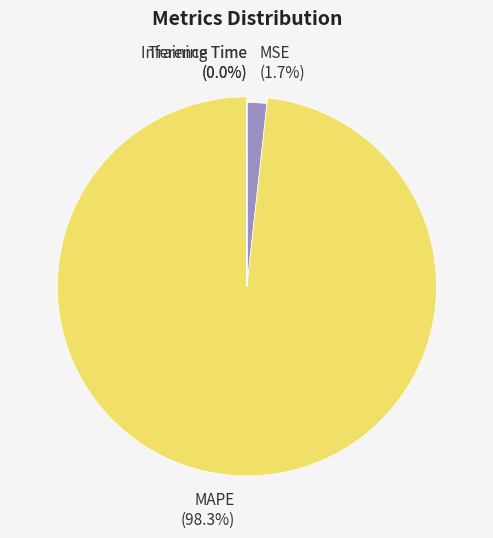

Is it true that Training Time is 0% of the pie?

True